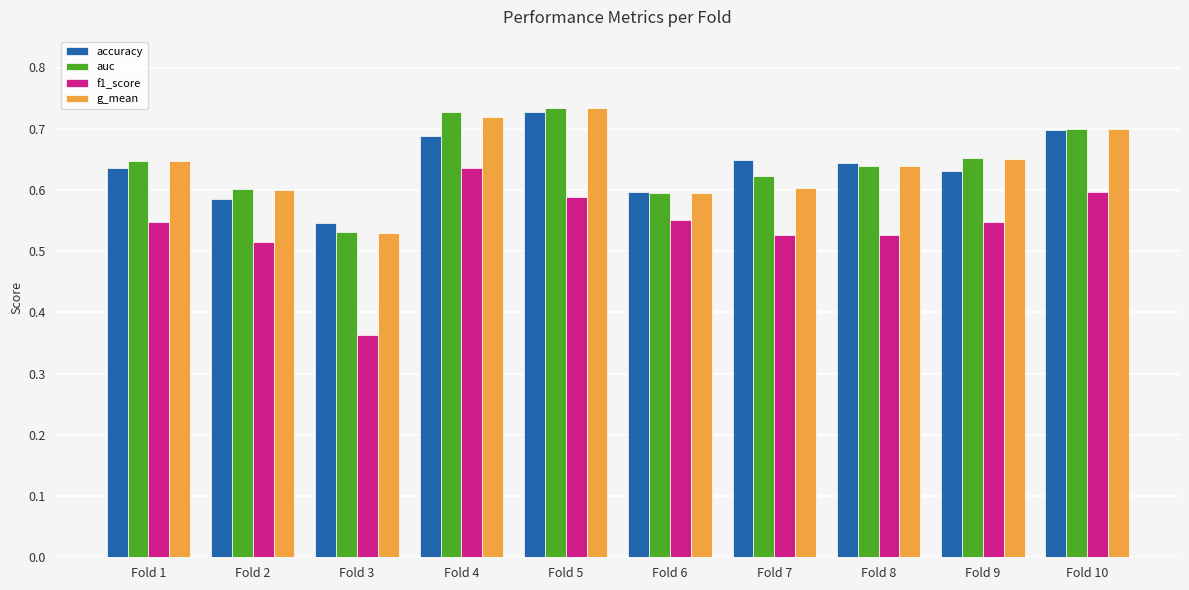

Is the value of g_mean at Fold 10 greater than the value of f1_score at Fold 7?

Yes